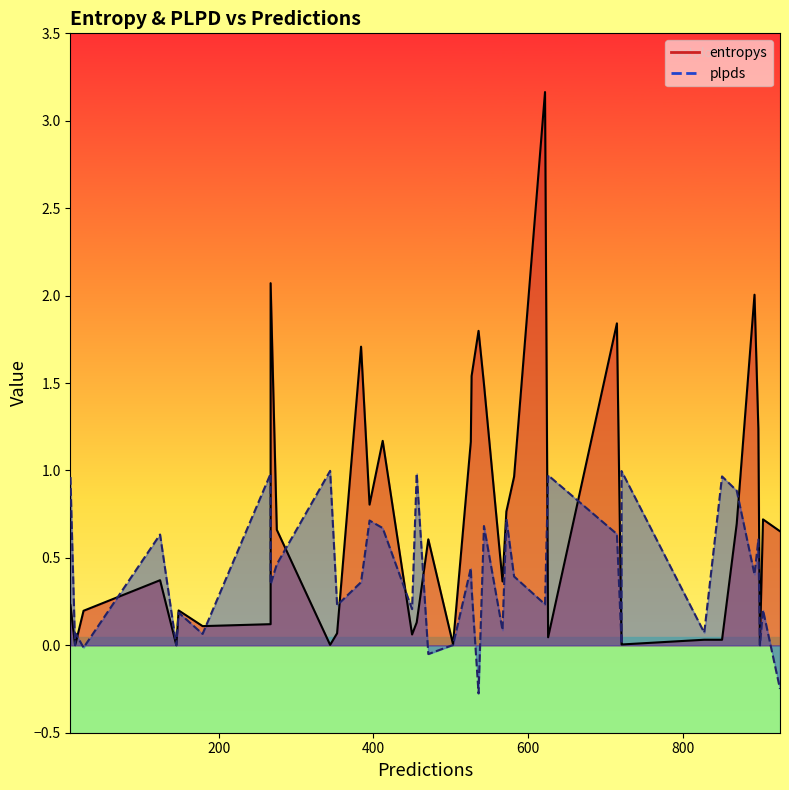

What is the value of the entropys_line point at the 14th from the left?

1.7